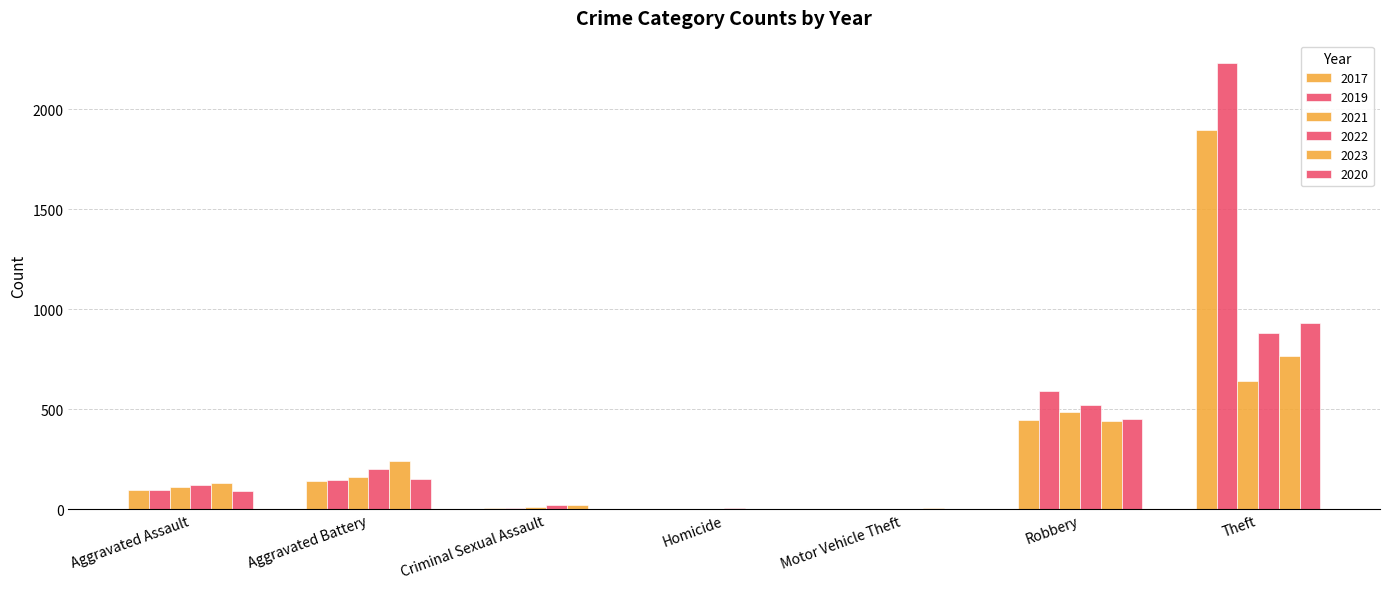

Count the number of data series in this chart.

6